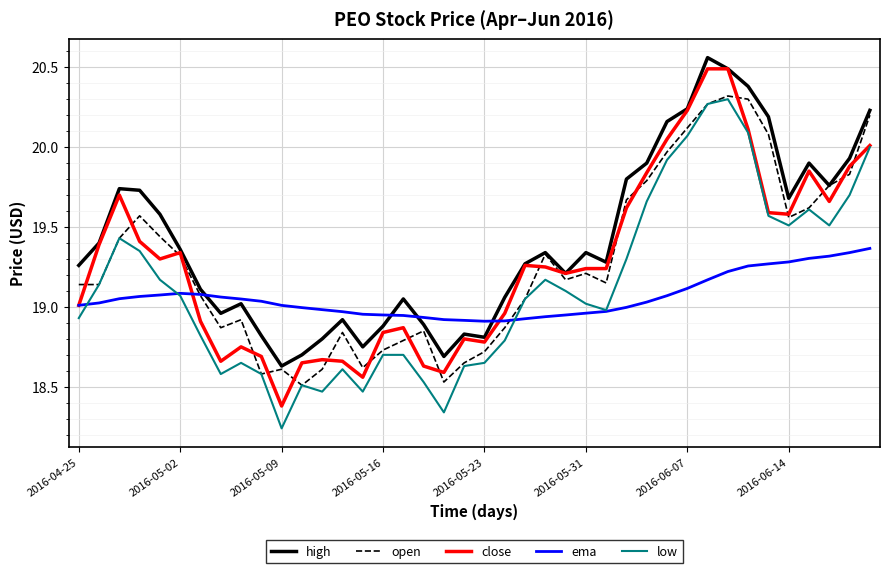

Which series has the largest total across all categories?

high